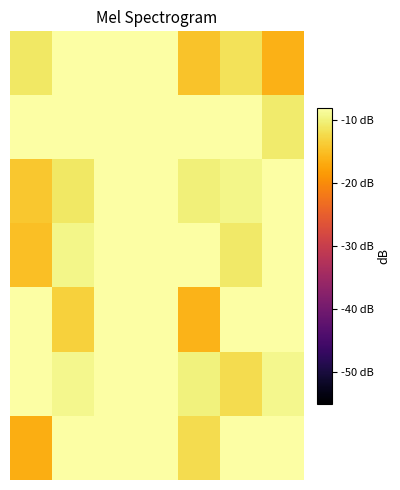

How many data points does each series have?

7